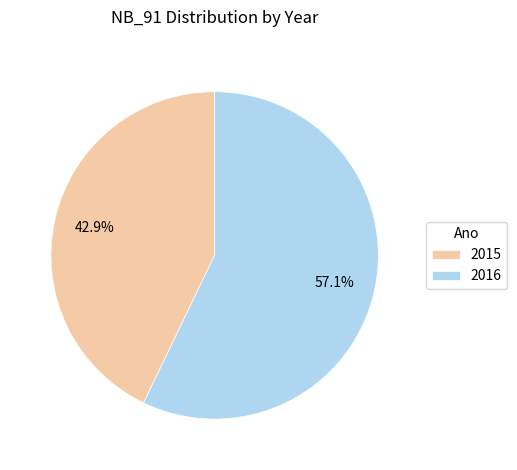

Is the sum of 2015 and 2016 greater than half?

Yes